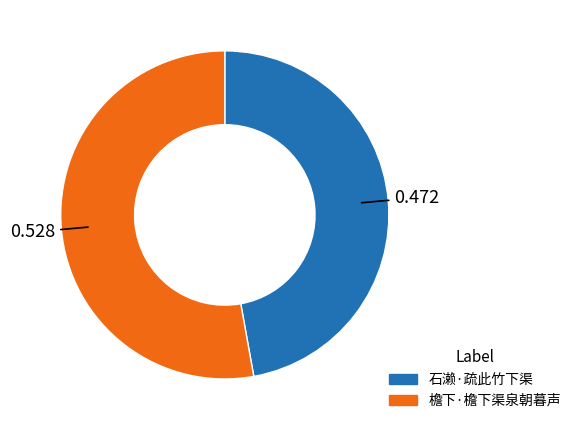

Do 石濑·疏此竹下渠 and 檐下·檐下渠泉朝暮声 together represent more than half of the pie?

Yes